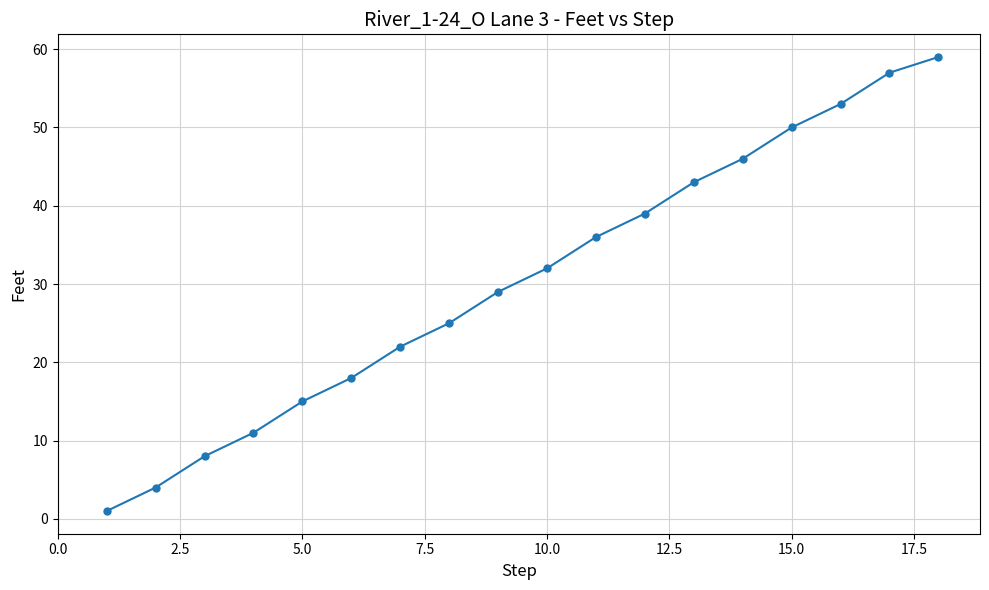

True or false: the data has more than 1 interior local peaks.

False